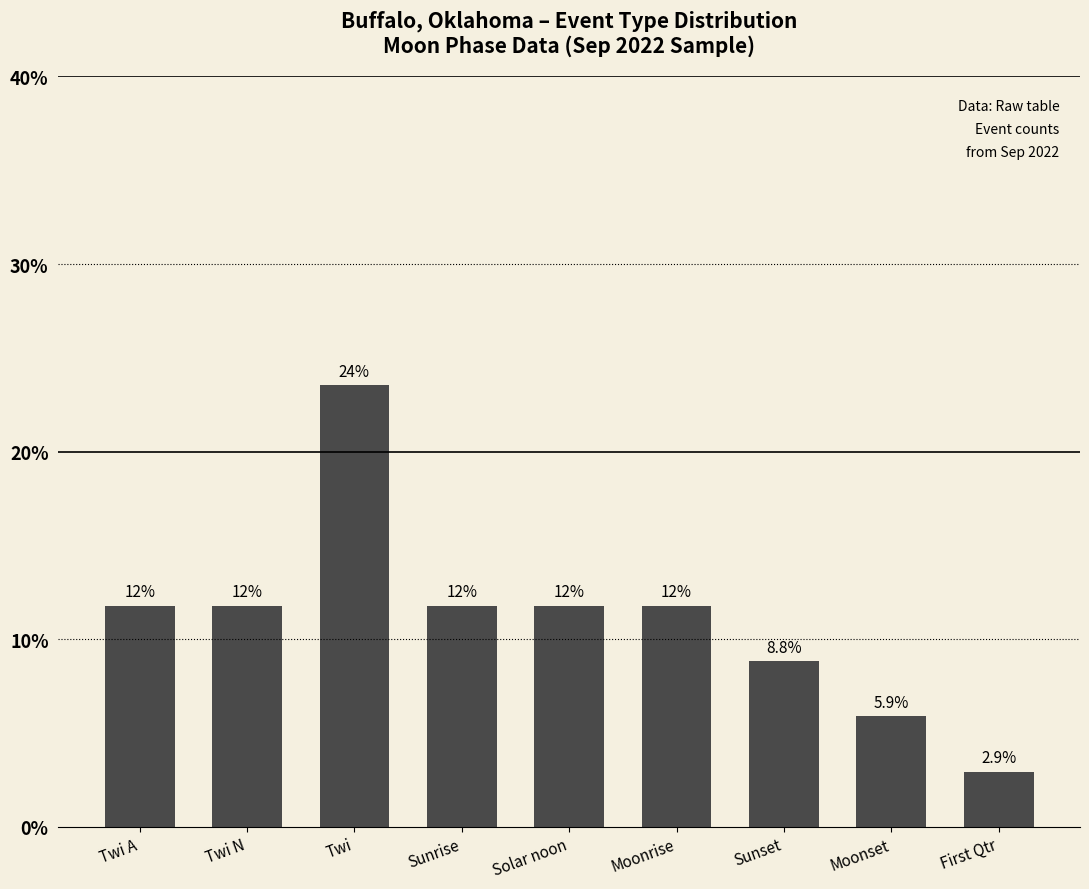

What is the greatest value displayed?

23.5